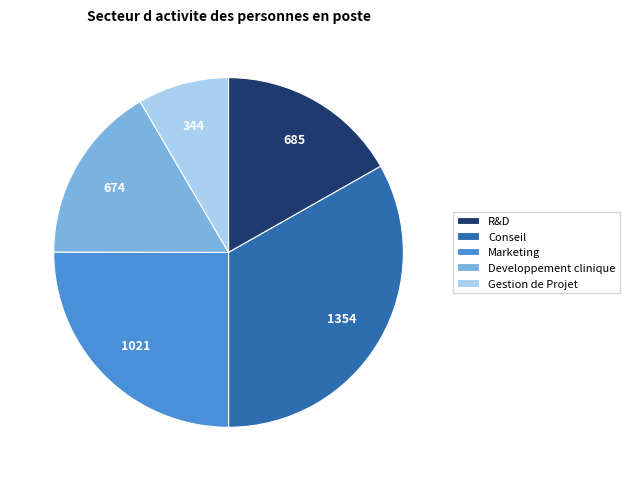

Which slice is the smallest?

Gestion de Projet